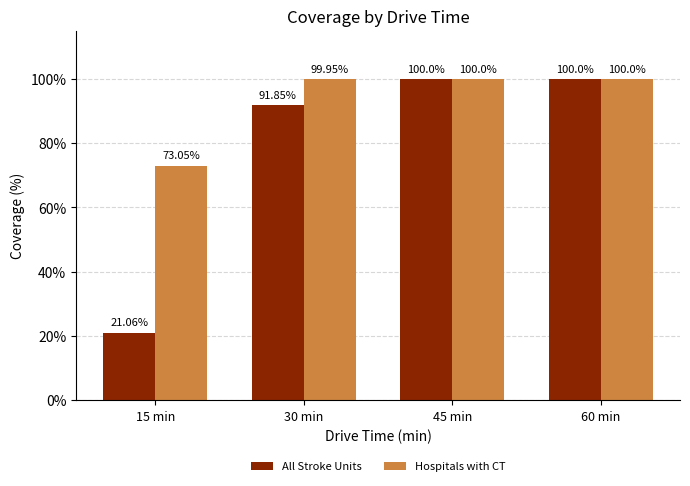

What is the spread (max minus min) of values at 30 min?

8.1